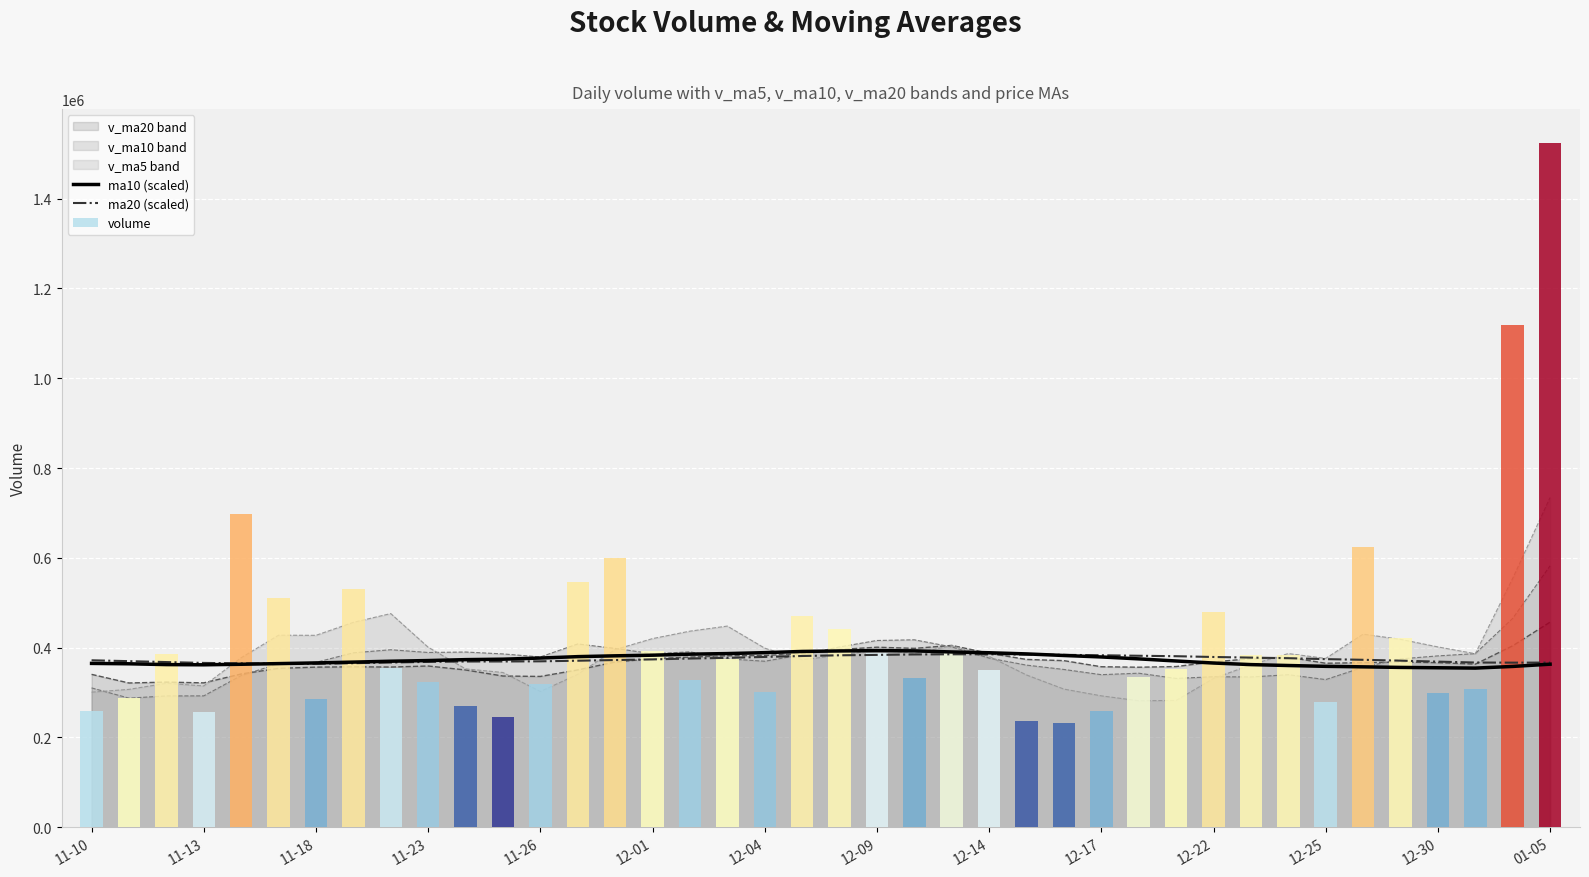

What is the sum of all ma20 (scaled) values?

14967777.0